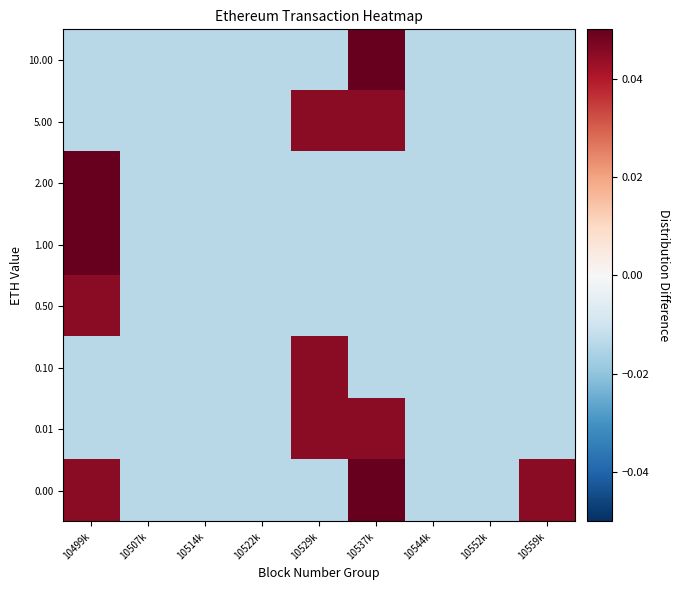

What is the spread (max minus min) of values at 10537k?

0.2